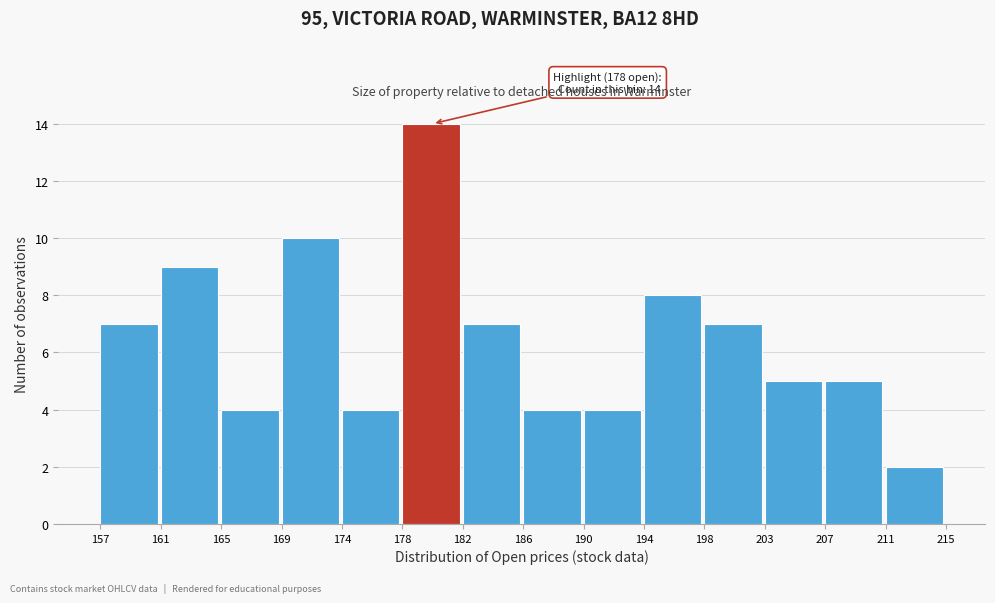

Over which range of the x-axis is the bar tallest?

178 to 182